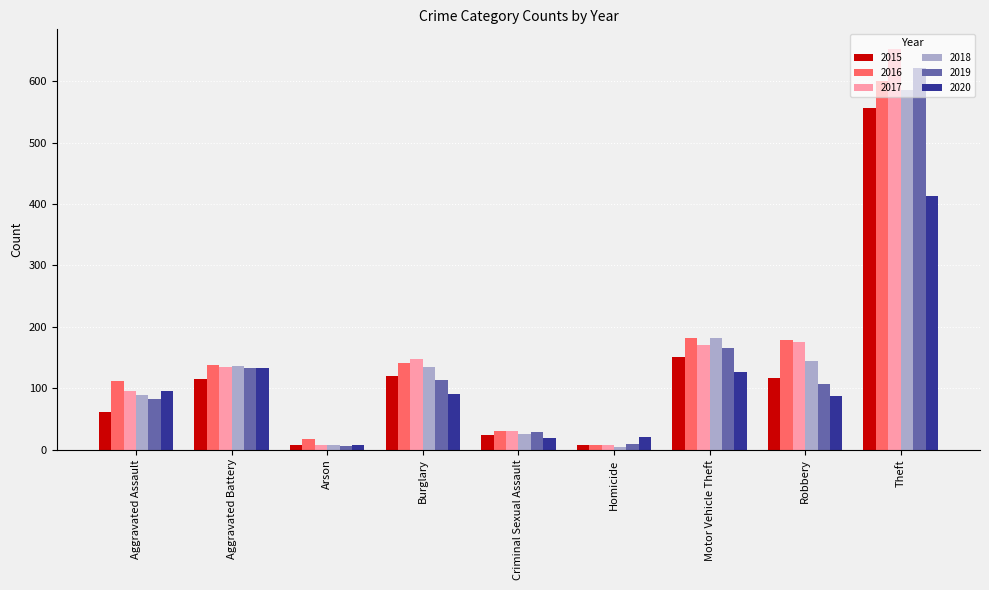

What position from the right is Homicide?

4